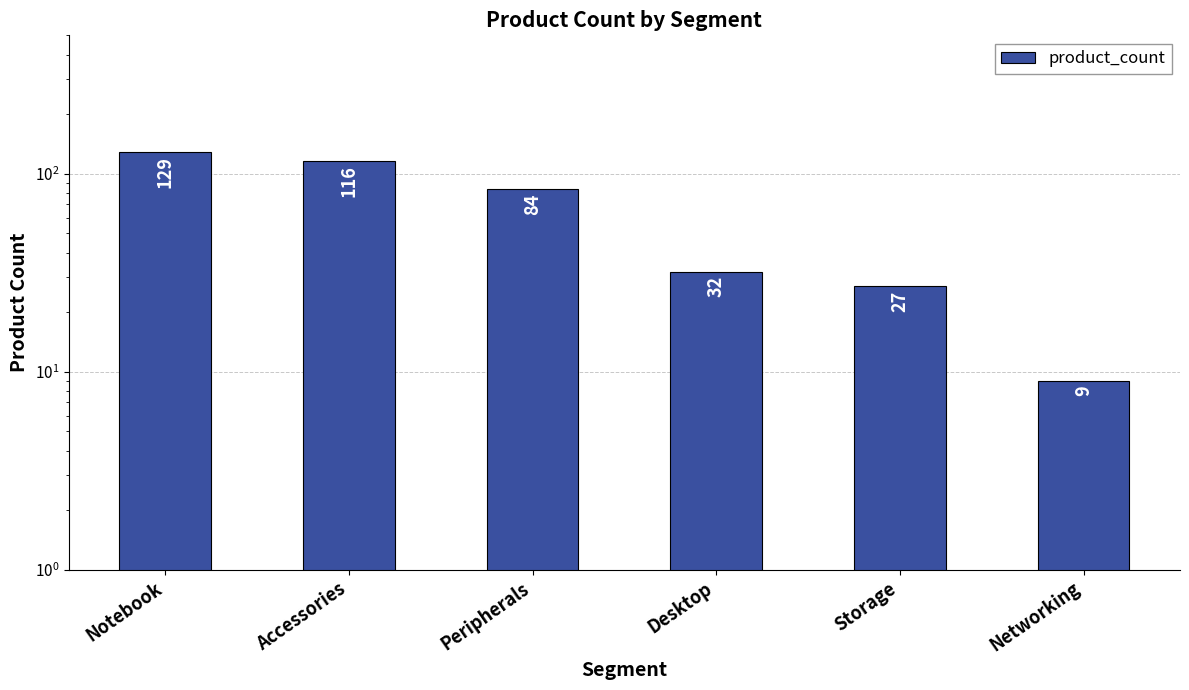

The value at Accessories is 29. True or false?

False